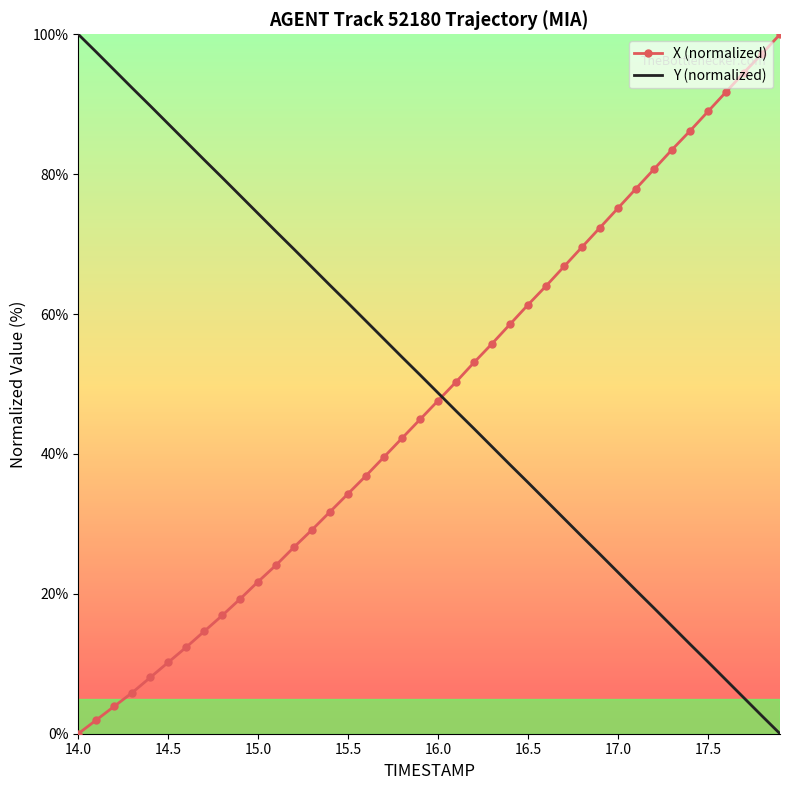

True or false: X (normalized) and Y (normalized) intersect in this chart.

True